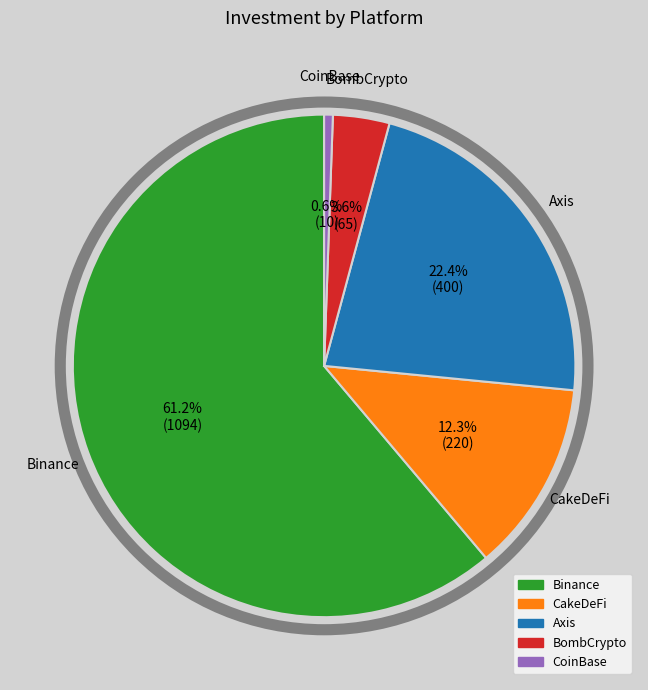

Which category accounts for the majority?

Binance